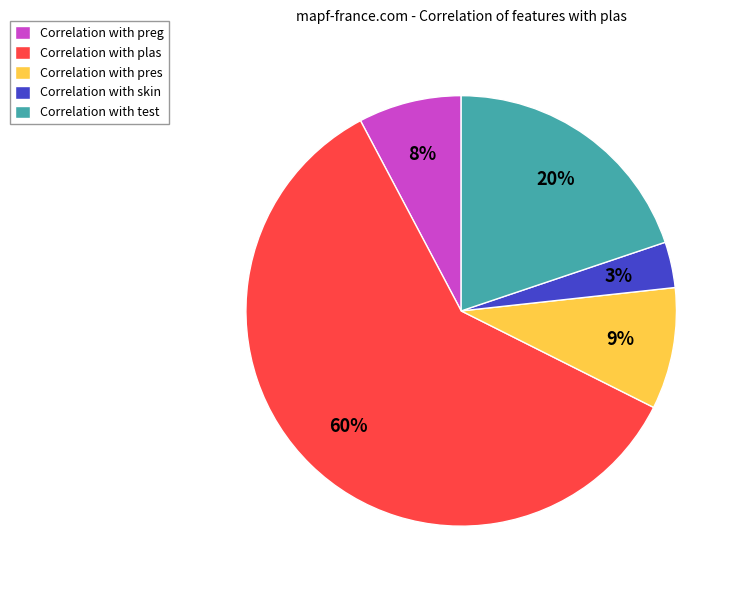

How many slices are in this pie chart?

5